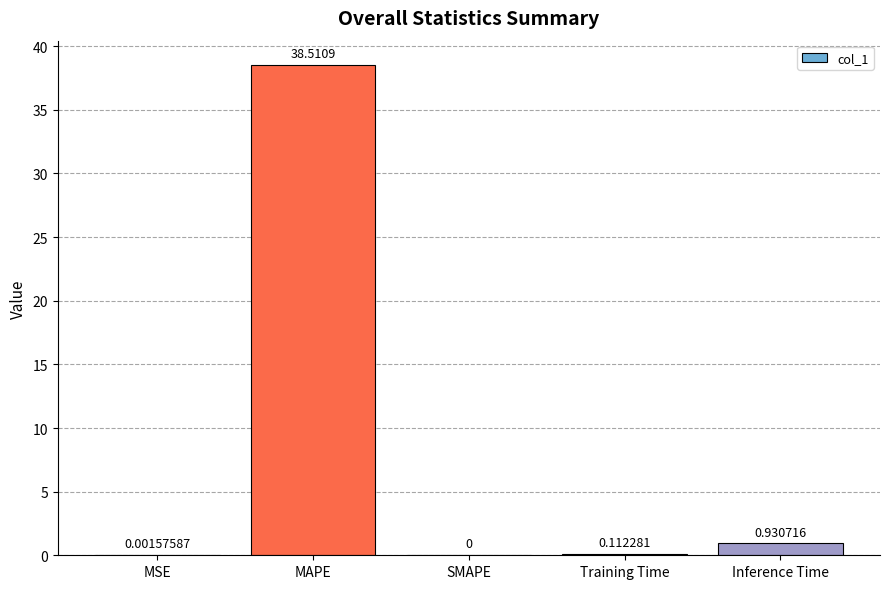

Which label corresponds to the largest value in the chart?

MAPE